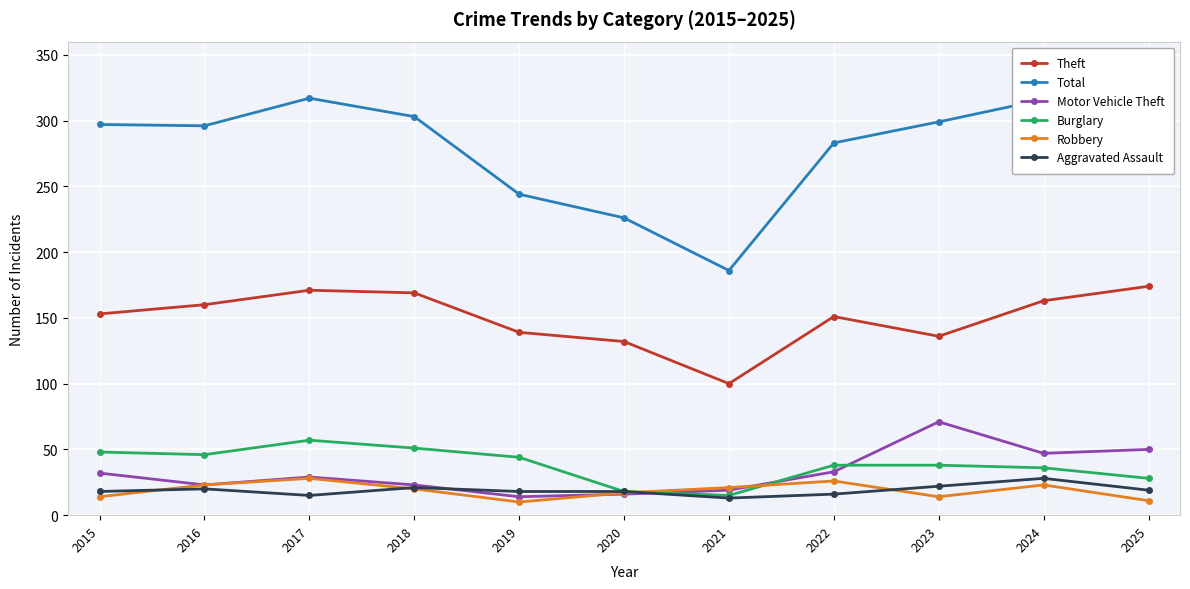

Which series ends up on top after the final intersection of Robbery and Aggravated Assault?

Aggravated Assault